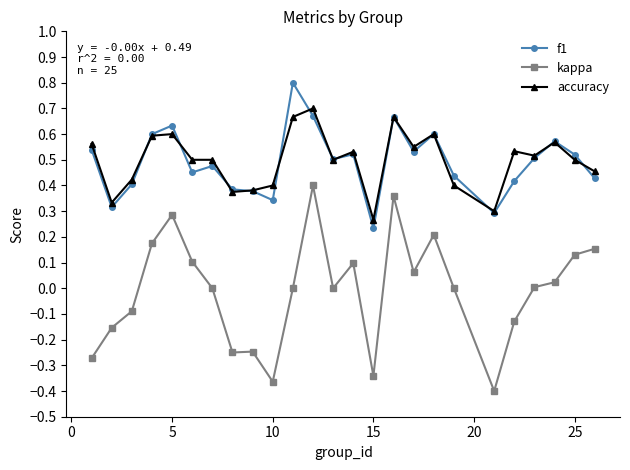

How many f1 values are between 0 and 1?

25